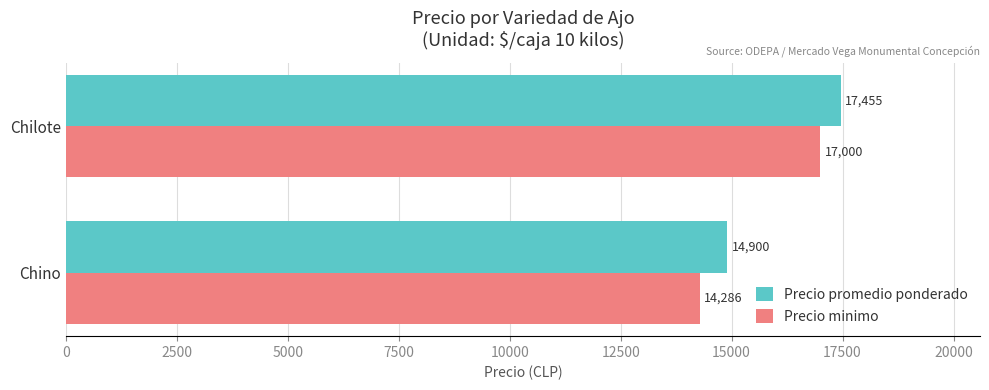

What is the sum of all Precio minimo values?

31286